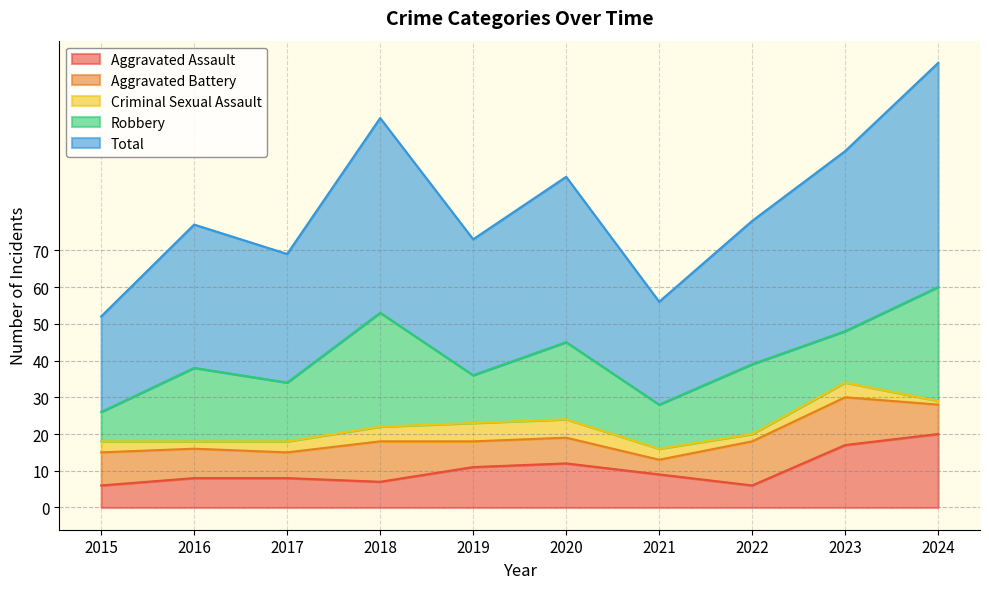

The value of Aggravated Battery at 2017 is 7. True or false?

True